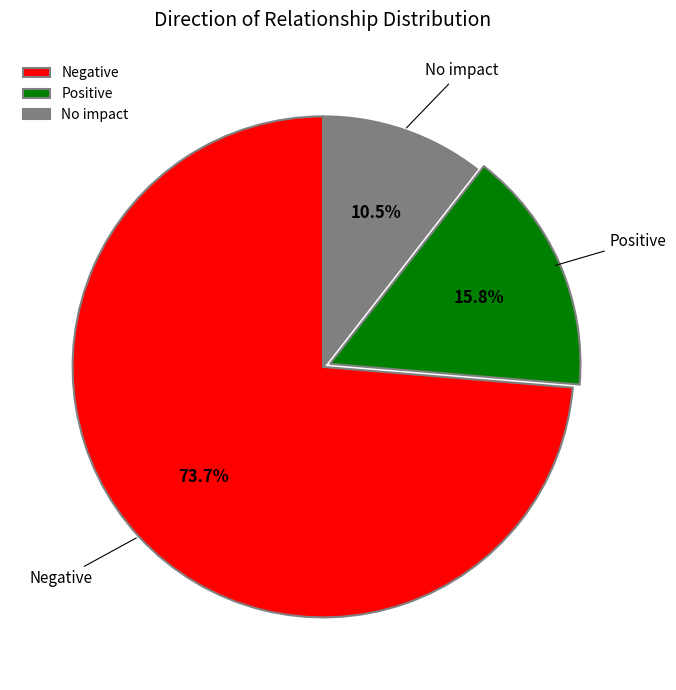

Which has a higher value, Negative or Positive?

Negative